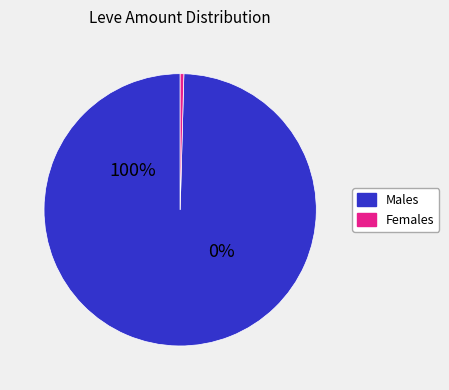

What is the difference between the highest and lowest values at 36?

415